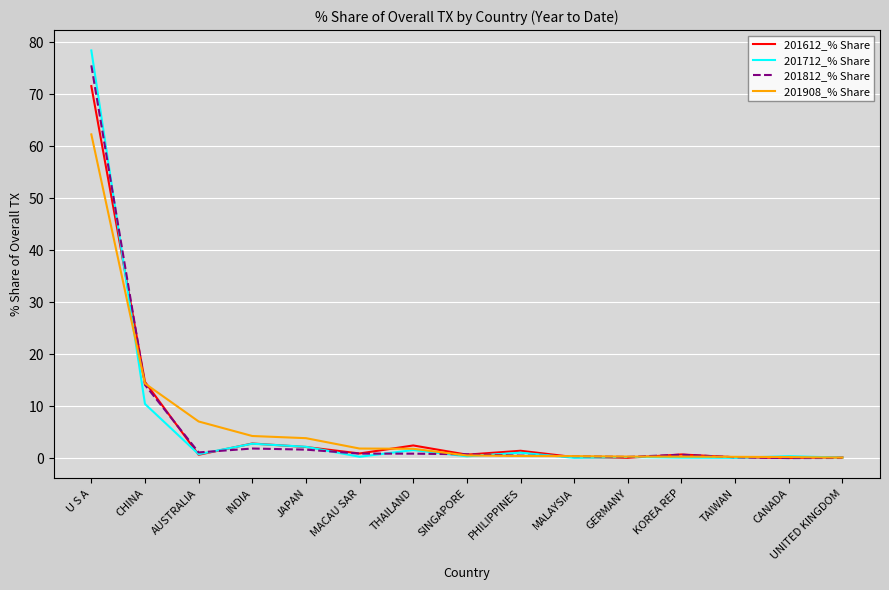

What position from the right is U S A?

15